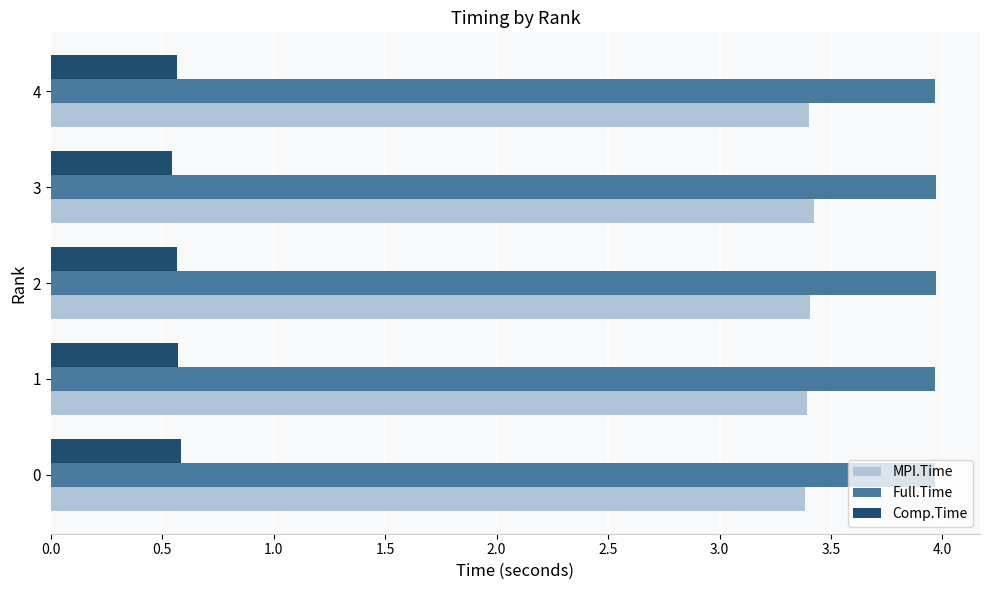

How many Comp.Time values are between 0 and 1?

5